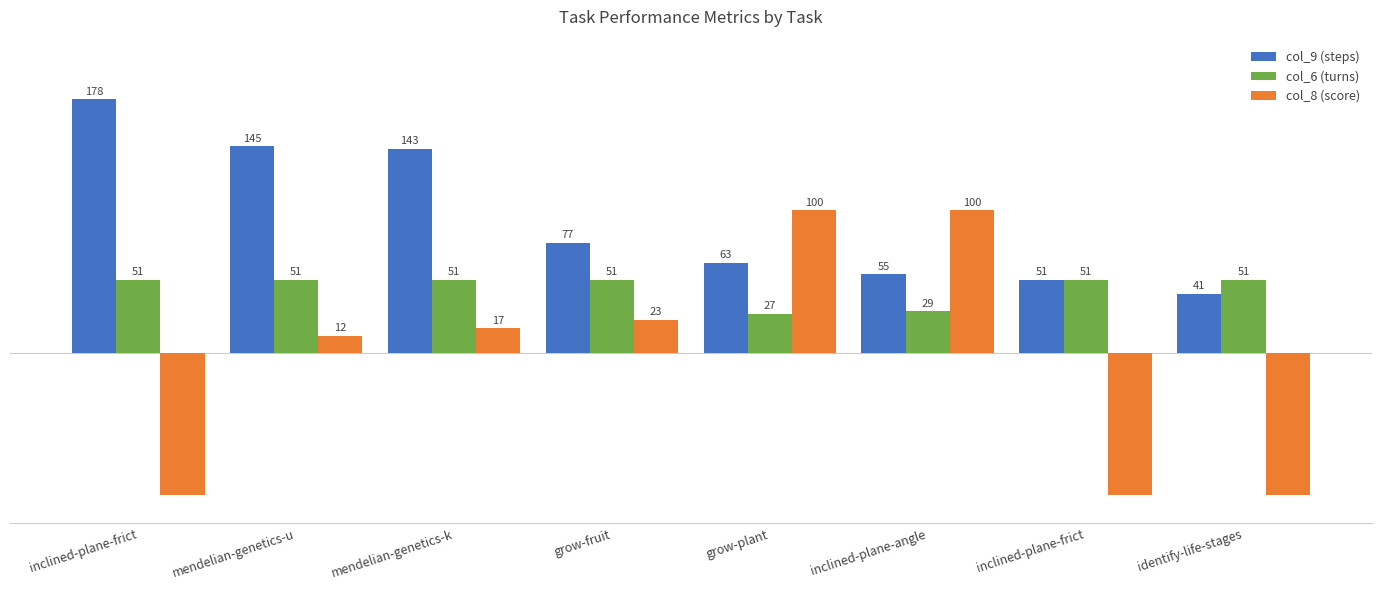

Reading left to right, what are all the values shown in this chart?

col_9 (steps): inclined-plane-frict=178	mendelian-genetics-u=145	mendelian-genetics-k=143	grow-fruit=77	grow-plant=63	inclined-plane-angle=55	inclined-plane-frict=51	identify-life-stages=41
col_6 (turns): inclined-plane-frict=51	mendelian-genetics-u=51	mendelian-genetics-k=51	grow-fruit=51	grow-plant=27	inclined-plane-angle=29	inclined-plane-frict=51	identify-life-stages=51
col_8 (score): inclined-plane-frict=-100	mendelian-genetics-u=12	mendelian-genetics-k=17	grow-fruit=23	grow-plant=100	inclined-plane-angle=100	inclined-plane-frict=-100	identify-life-stages=-100